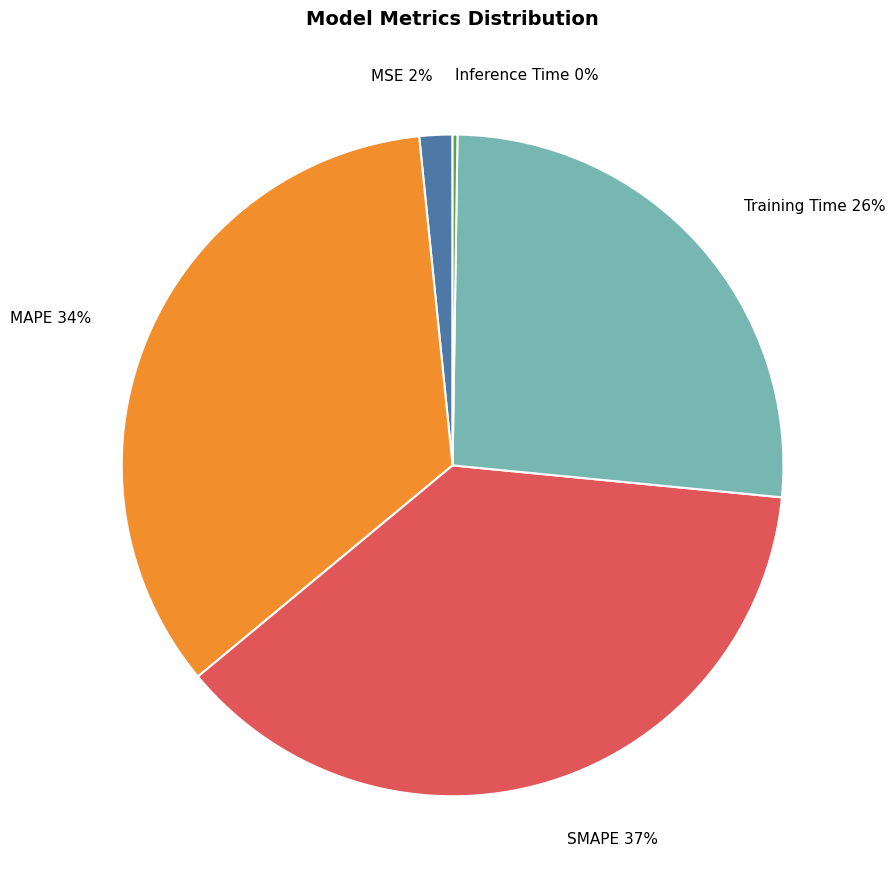

Is Training Time 26% the majority of the pie?

No